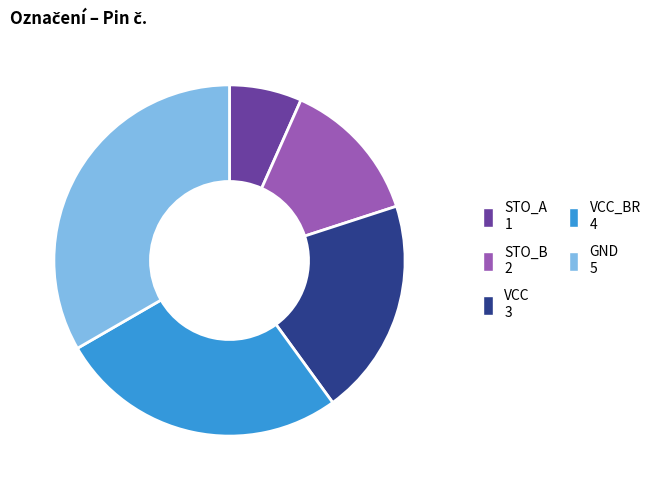

Does any single category account for the majority?

No